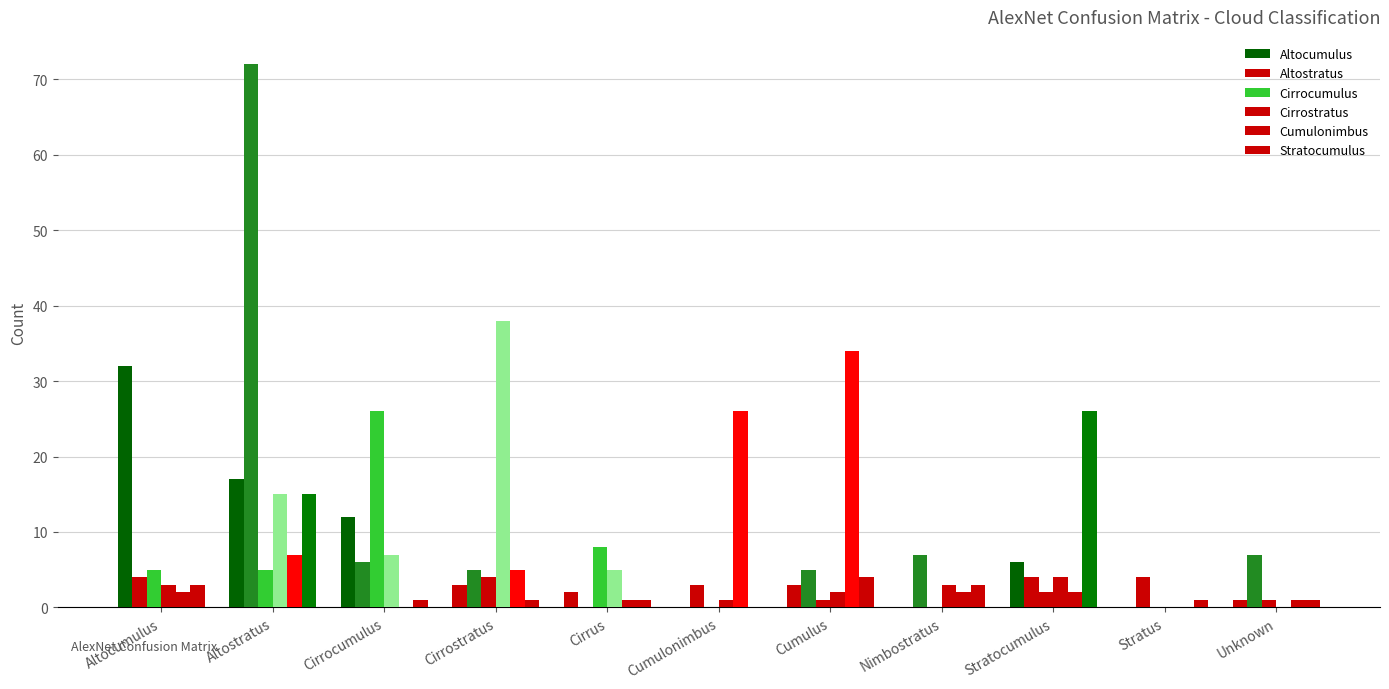

How many positive values does the Altostratus series have?

10